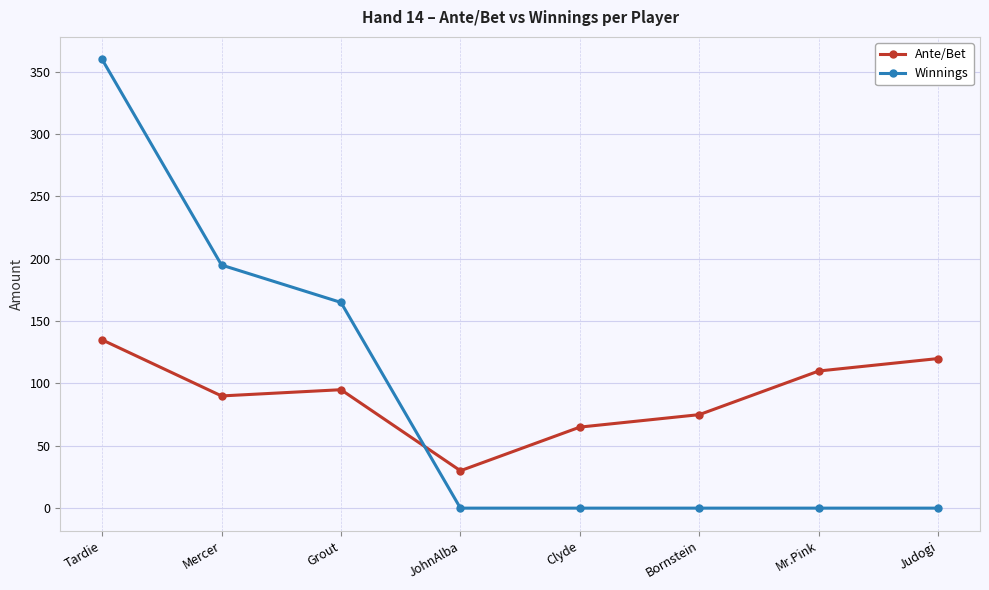

How many times do Ante/Bet and Winnings cross each other?

1